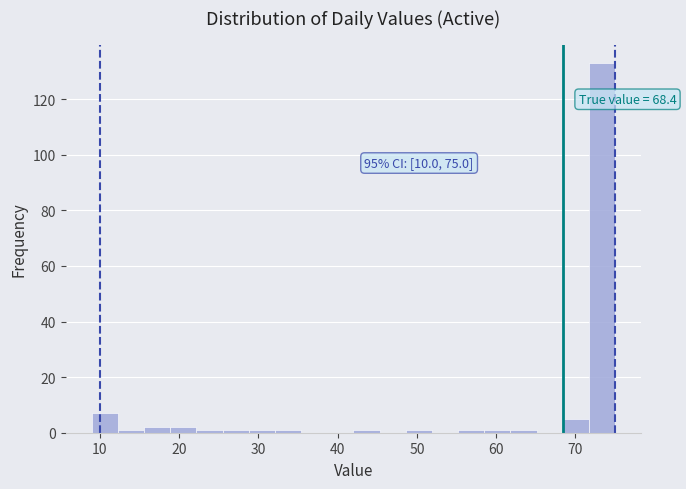

Read against the x-axis, roughly where is the centre of the tallest bar?

73